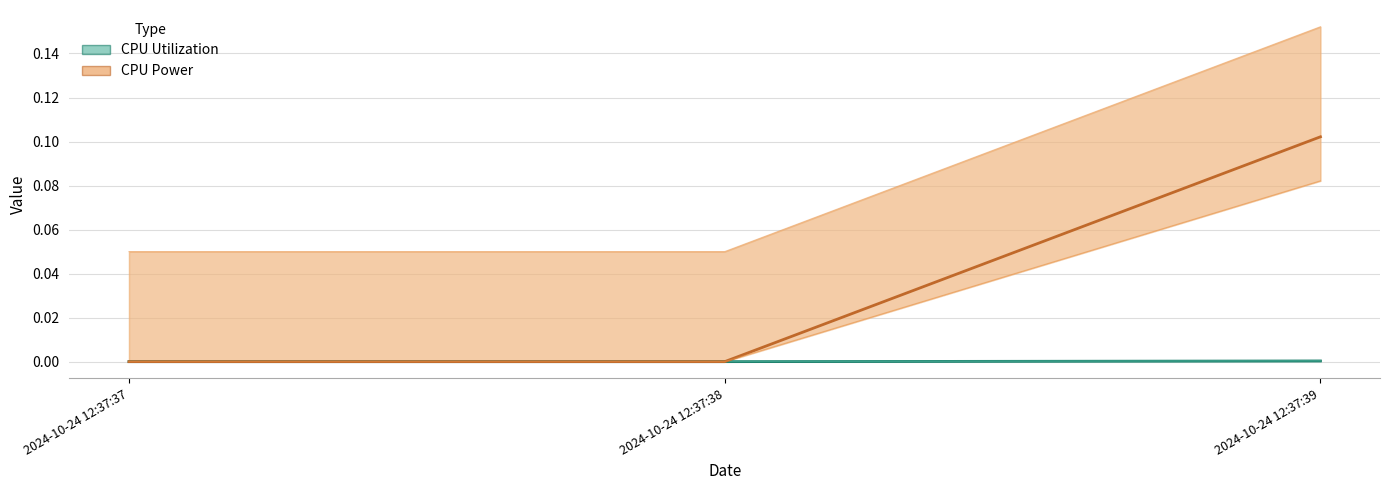

Reading left to right, transcribe all the data shown in this chart.

CPU Utilization: 0.0	0.0	0.0
CPU Power: 0.0	0.0	0.1